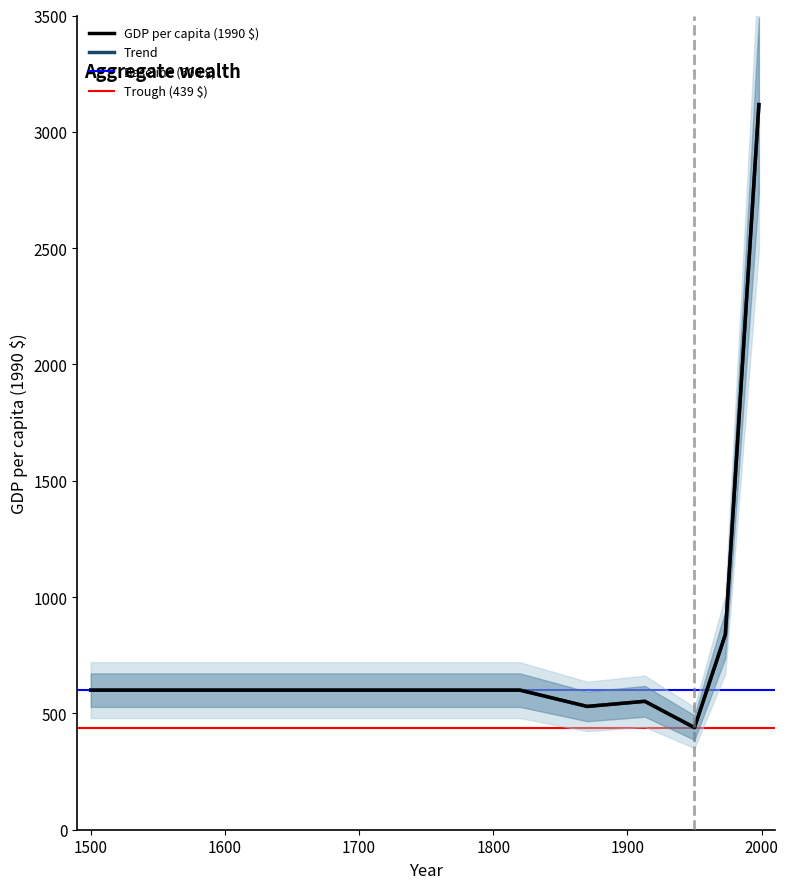

At which label does the data first exceed 600?

1973